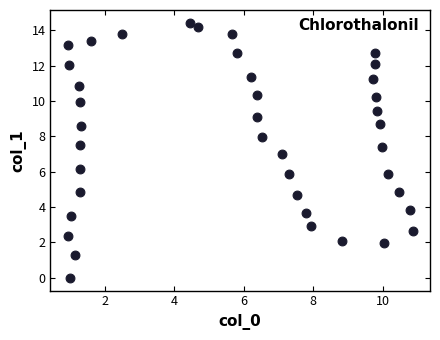

What is the range of Y values (max minus min)?

14.4